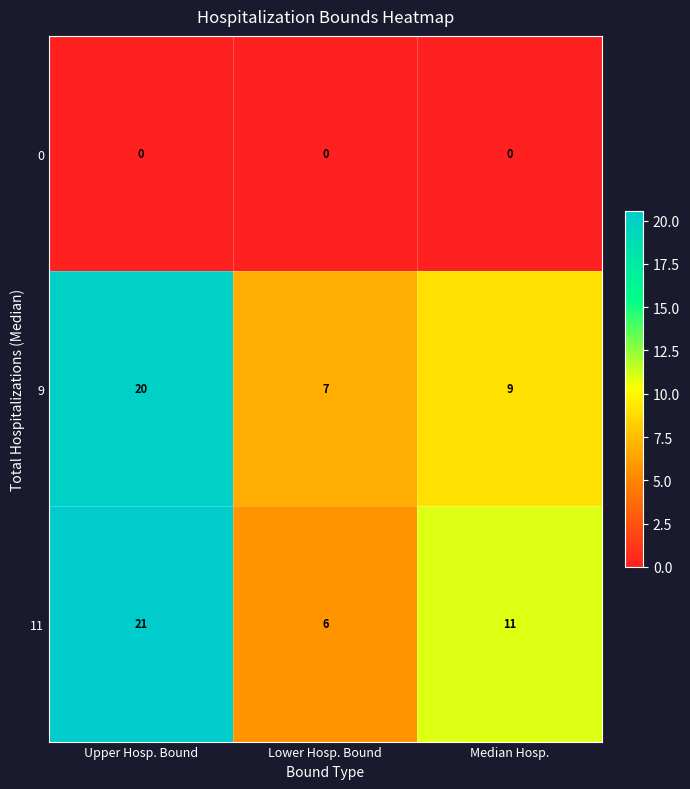

Count the number of data series in this chart.

3